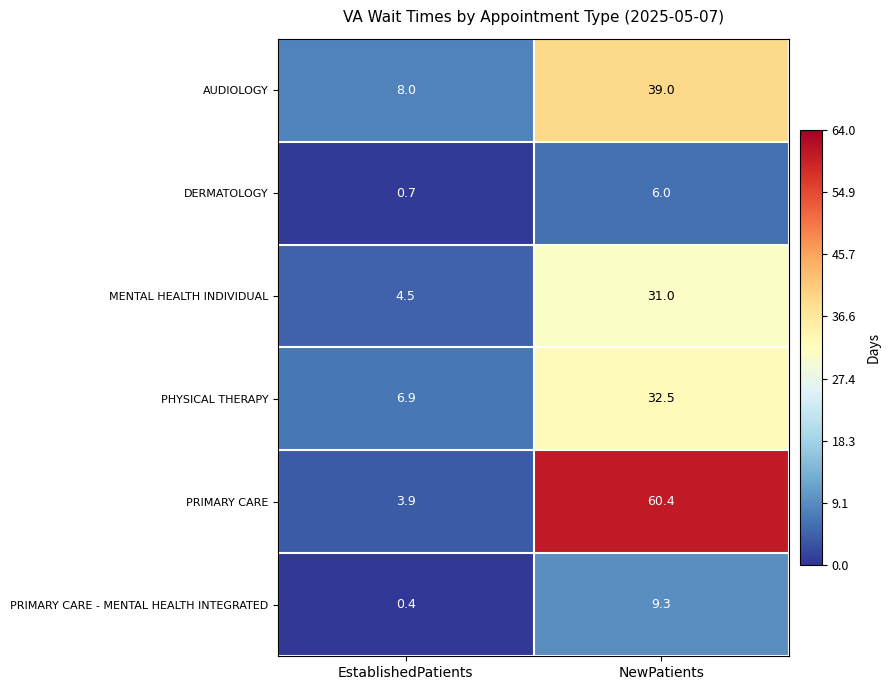

What is the approximate value of PHYSICAL THERAPY at NewPatients?

32.5